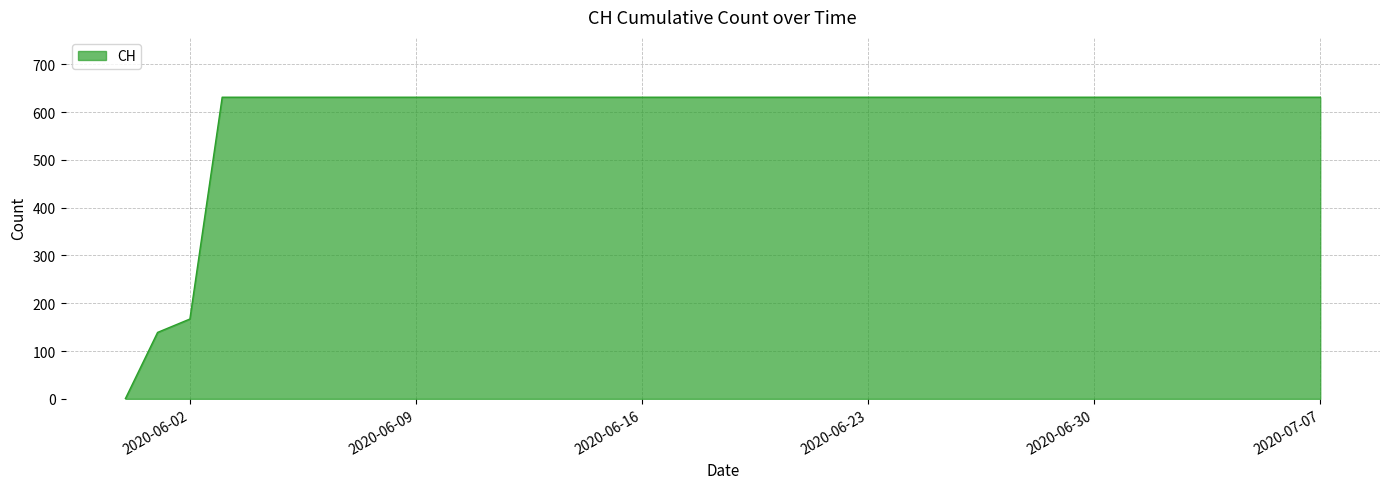

What is the maximum value shown in the chart?

631